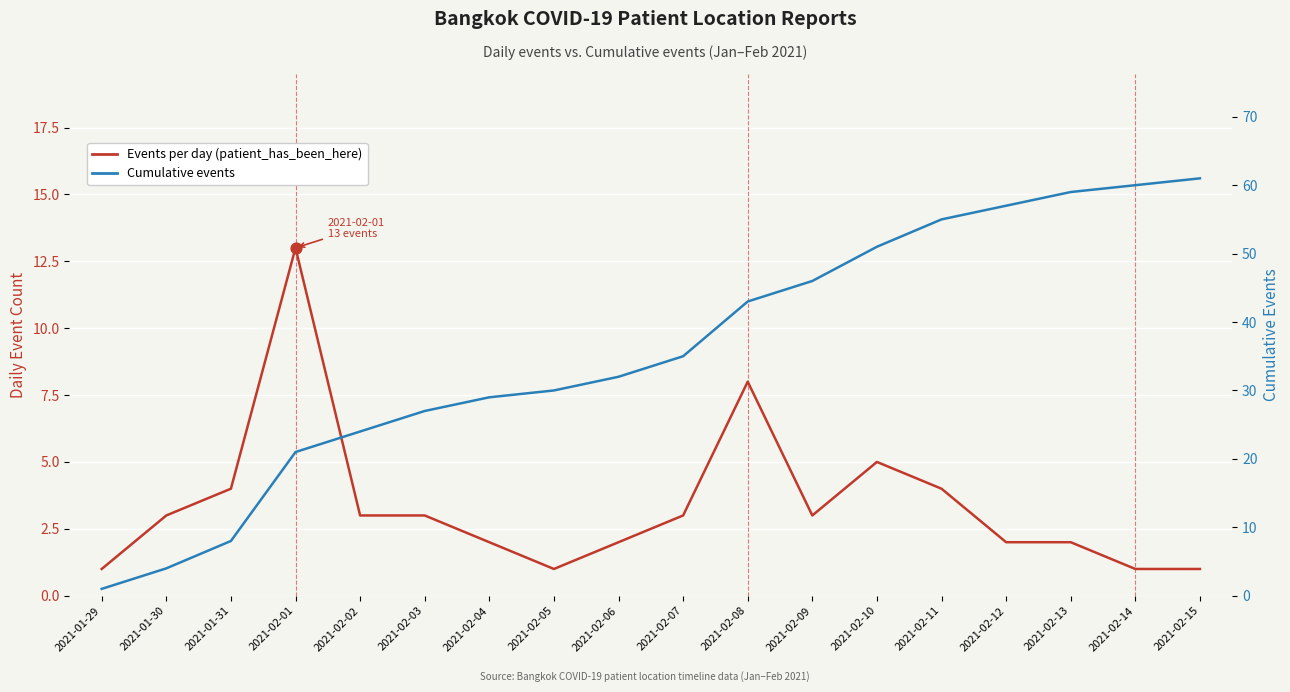

Which series reaches the minimum Y coordinate?

Events per day (patient_has_been_here)